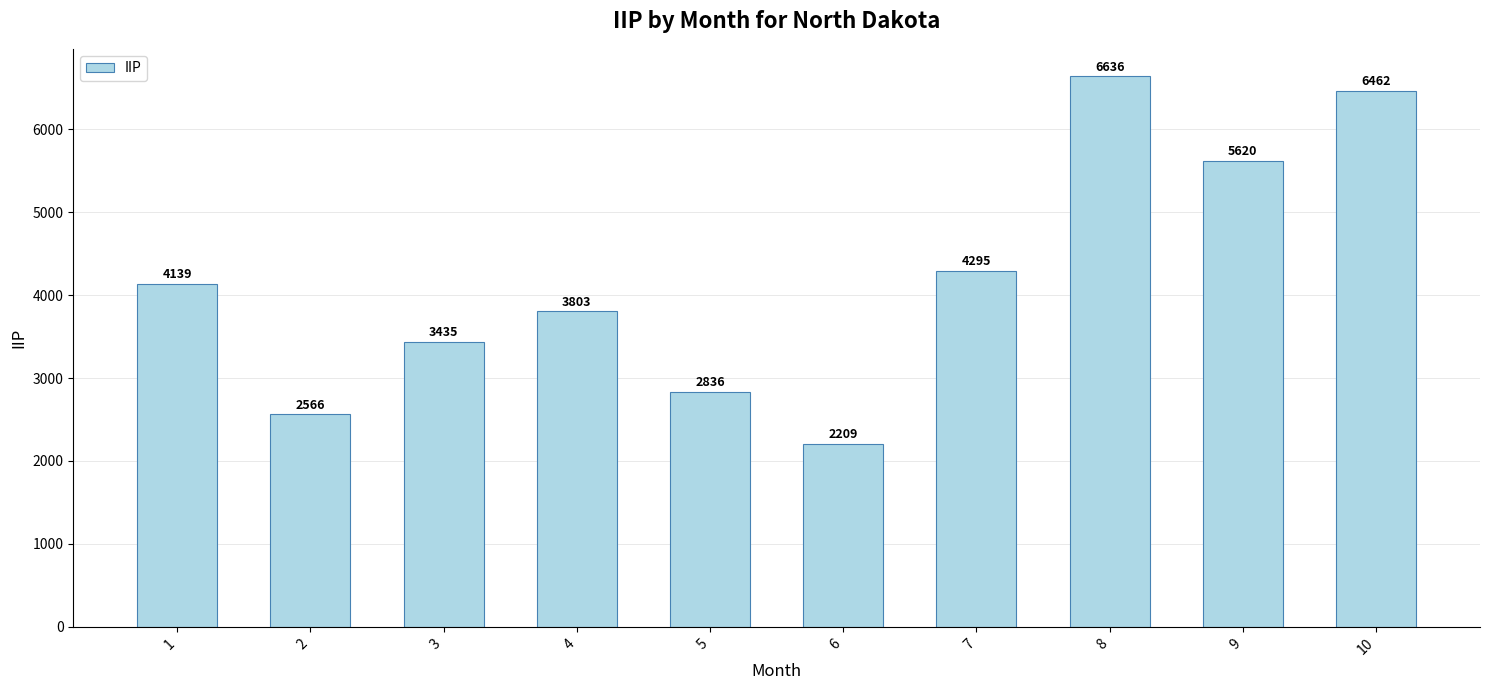

What is the minimum value shown in the chart?

2209.3